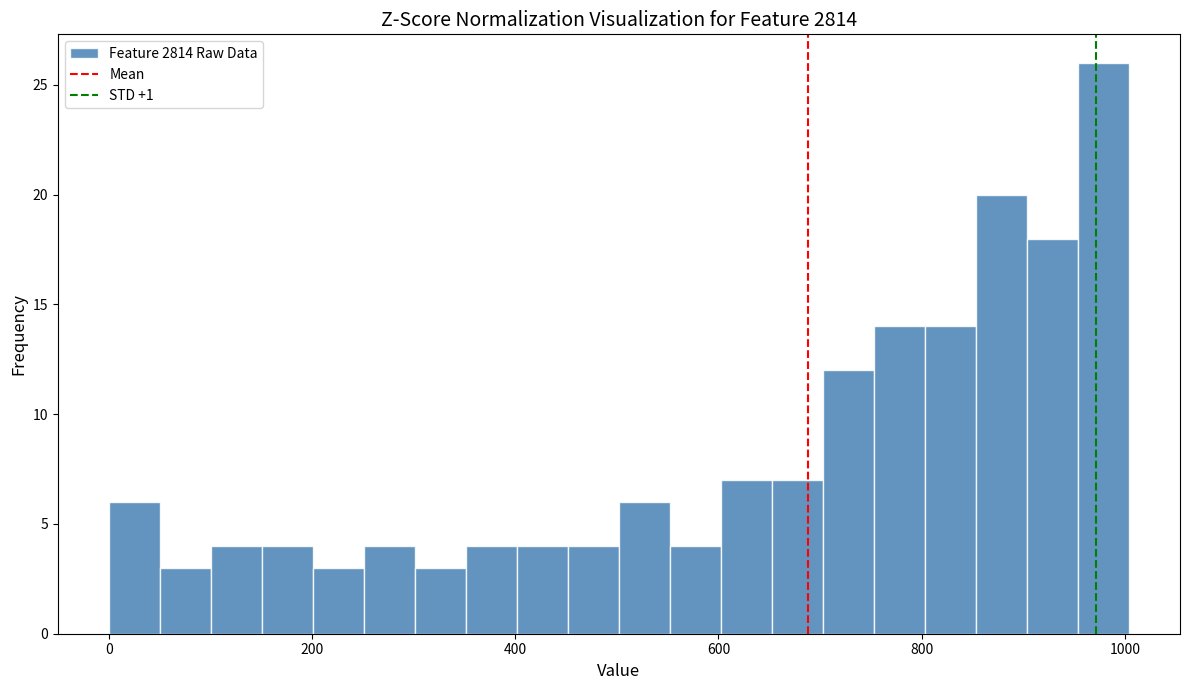

Read against the x-axis, roughly where is the centre of the tallest bar?

980